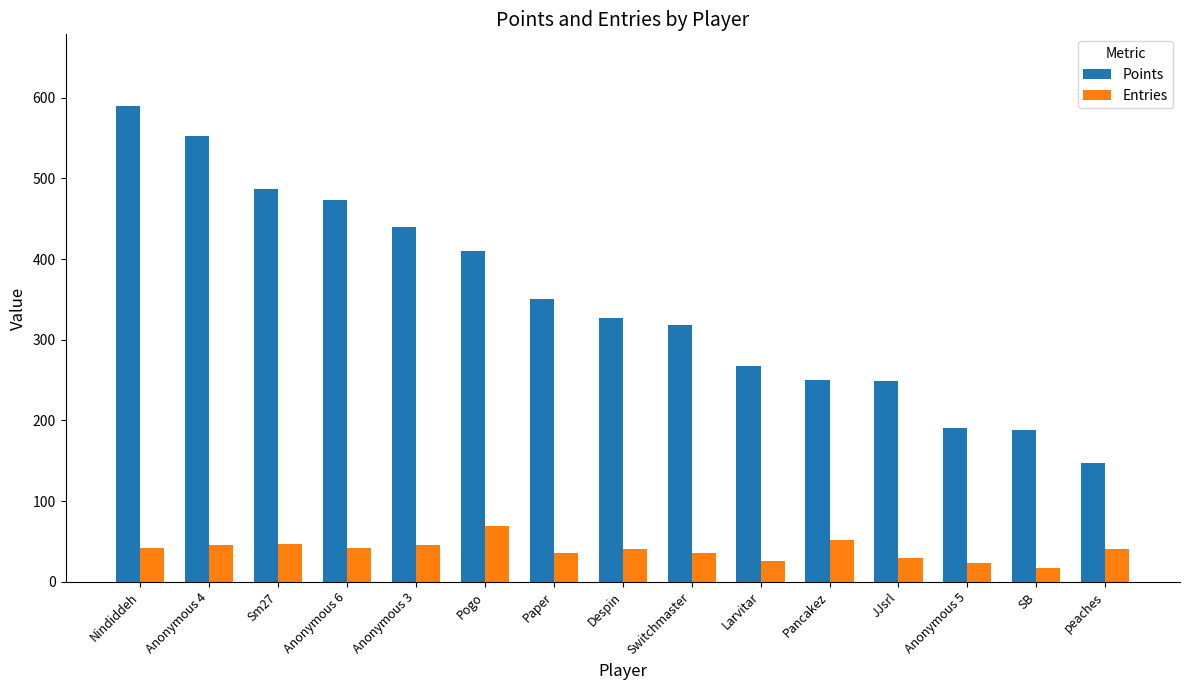

Which series has the widest spread of values?

Points